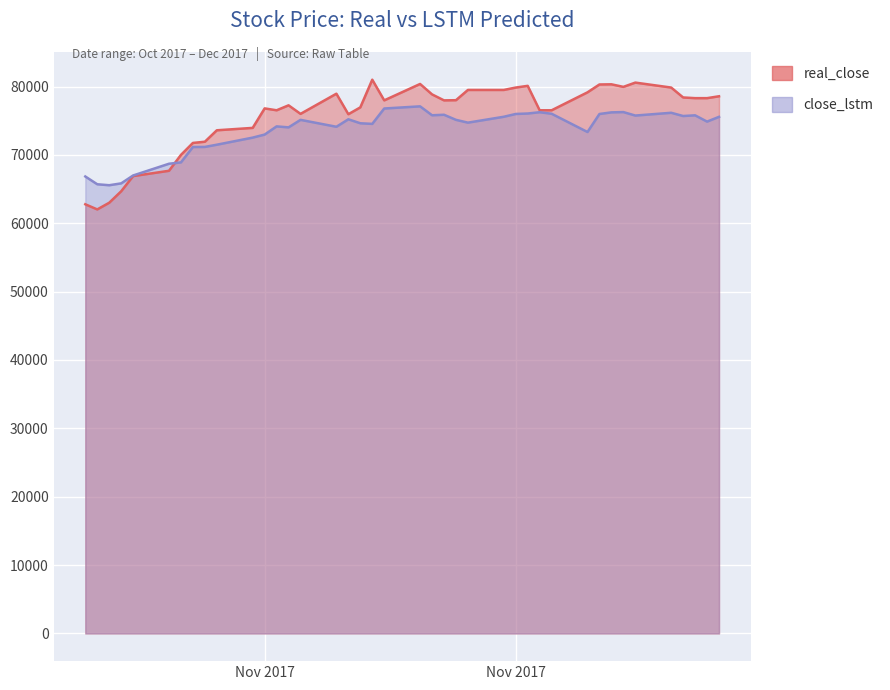

Rank the series by their average value, from lowest to highest.

close_lstm, real_close